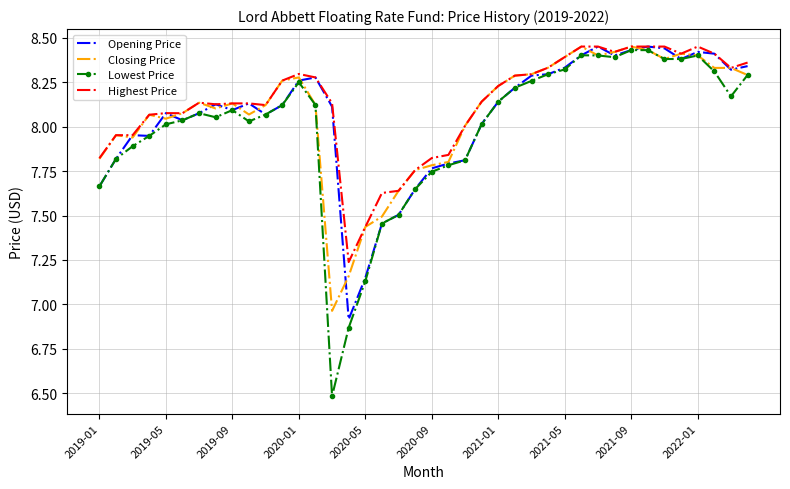

True or false: Lowest Price and Highest Price intersect in this chart.

False